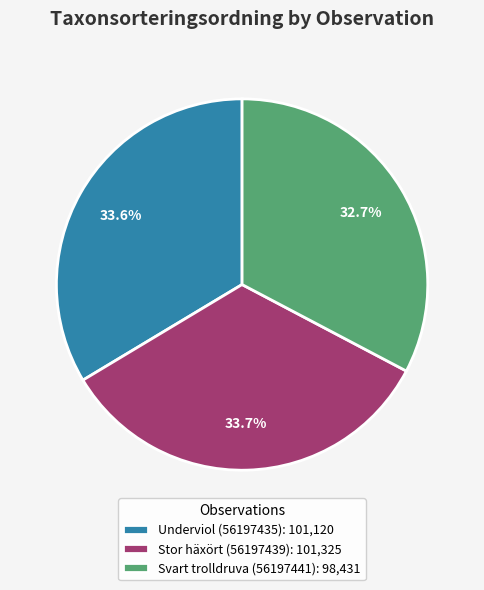

True or false: Underviol (56197435) accounts for 34% of the total.

True